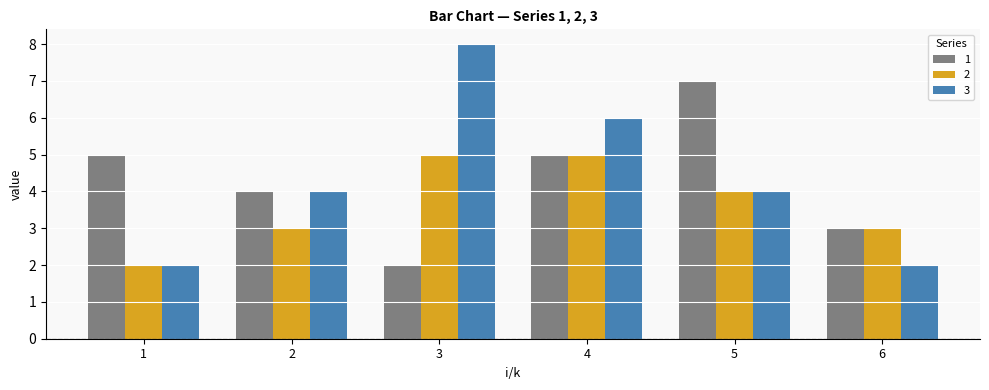

Where is 1 nearest to the value 4?

2